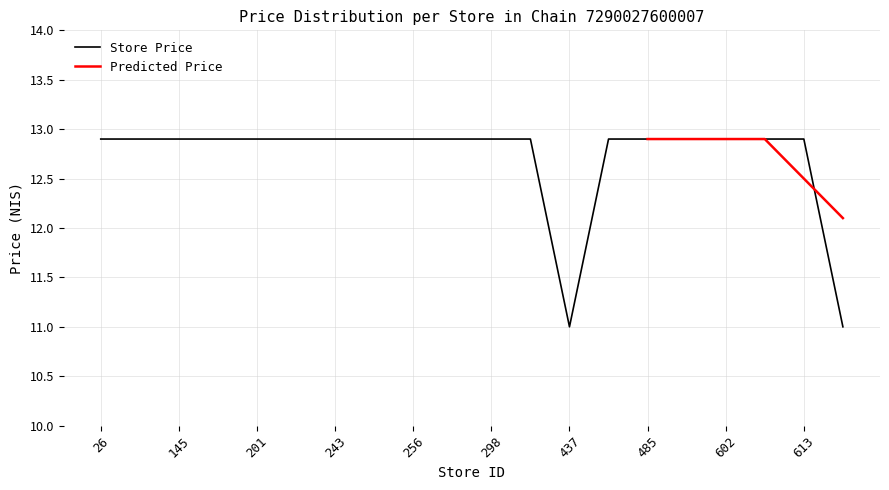

How many interior local valleys (lower than both neighbors) does the data have?

1